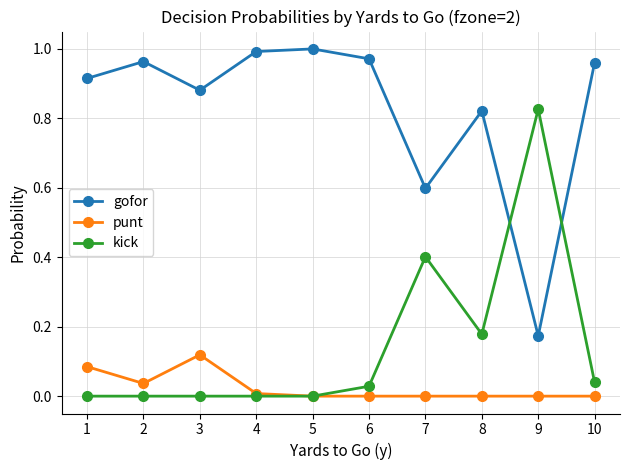

At 1, list the series in order from smallest to largest.

kick, punt, gofor